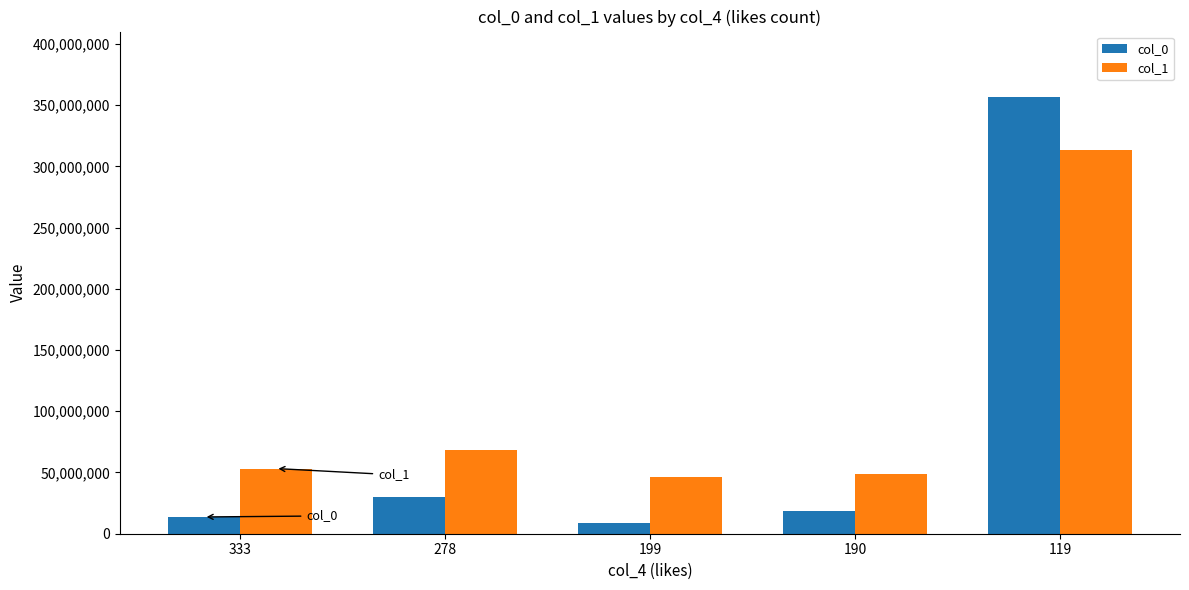

What are all the series names shown in the legend?

col_0, col_1